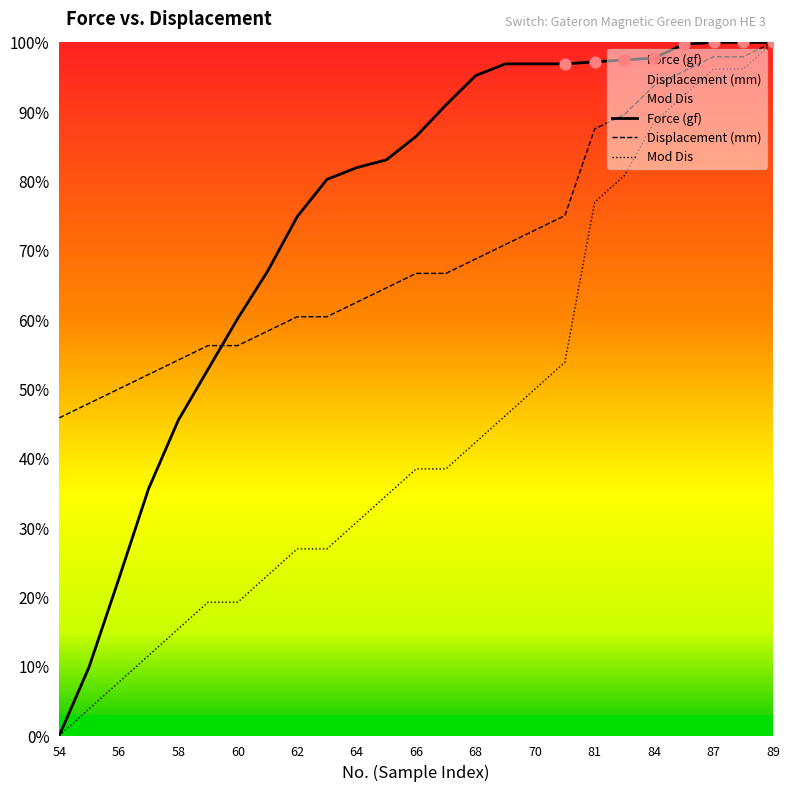

What are all the series names shown in the legend?

Force (gf), Displacement (mm), Mod Dis